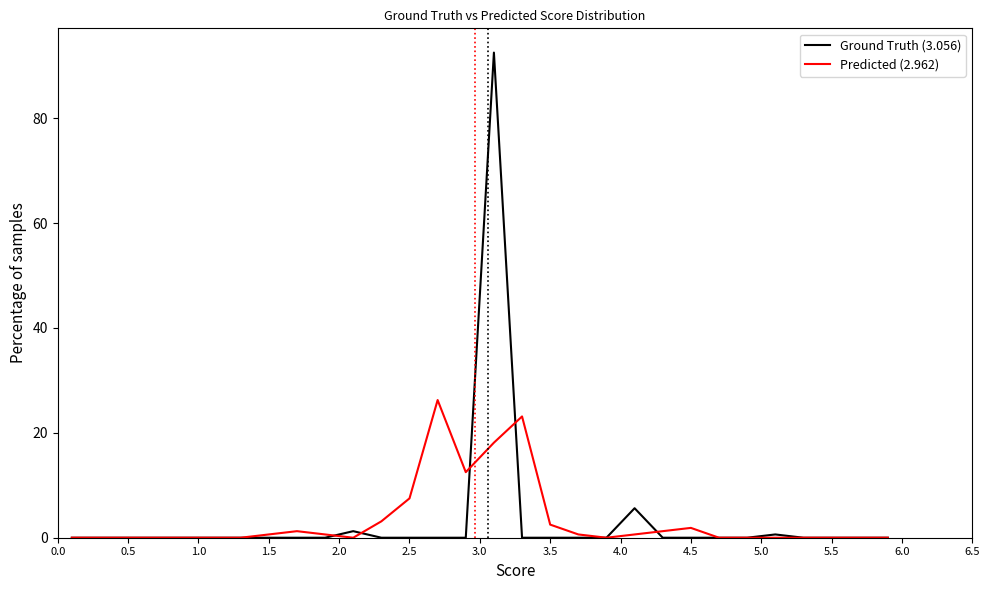

Rank the series by their maximum value, from lowest to highest.

Predicted (2.962), Ground Truth (3.056)